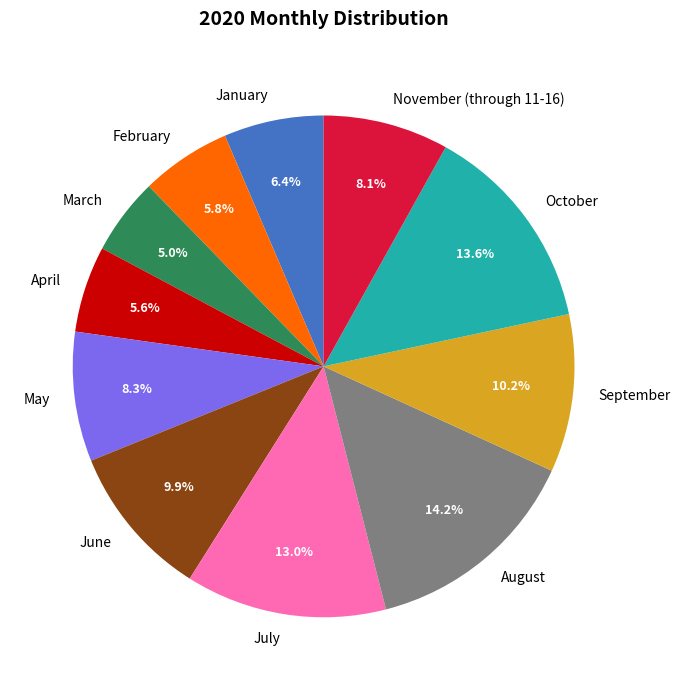

The April slice represents 6% of the pie. True or false?

True